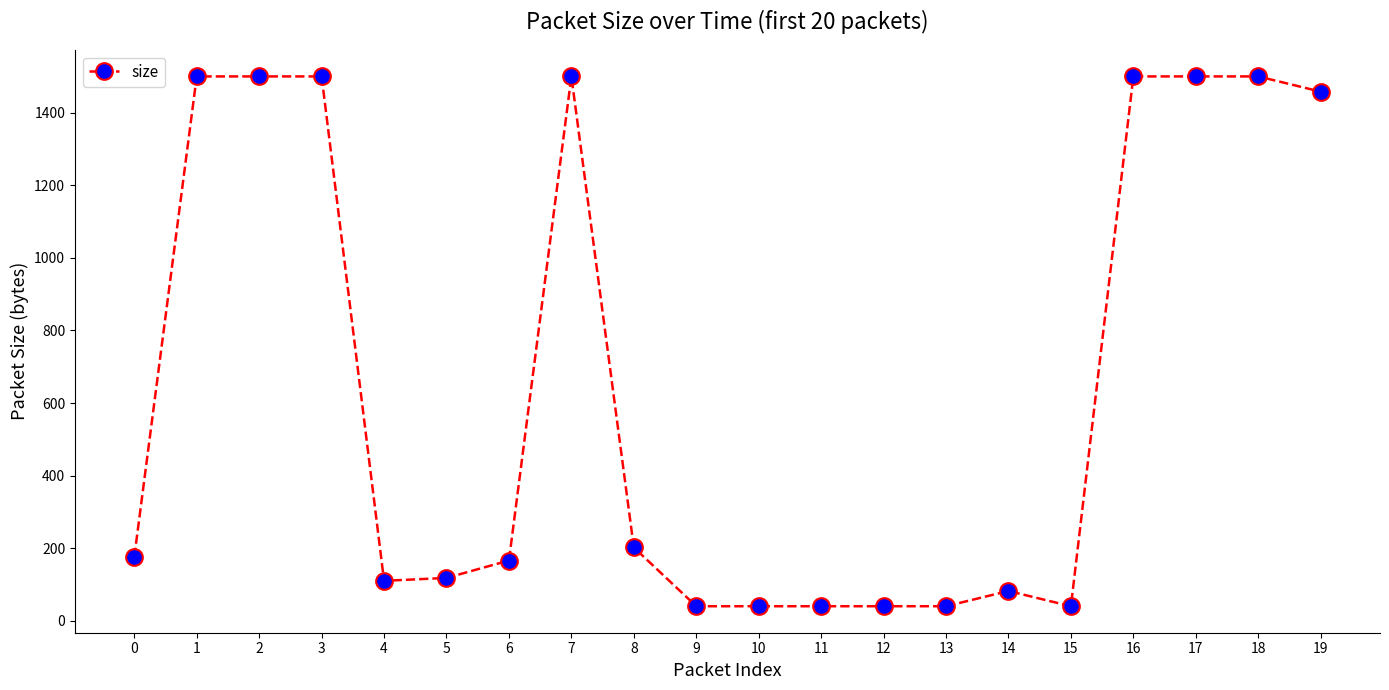

Reading left to right, transcribe all the data shown in this chart.

0=176	1=1500	2=1500	3=1500	4=110	5=118	6=166	7=1500	8=202	9=40	10=40	11=40	12=40	13=40	14=82	15=40	16=1500	17=1500	18=1500	19=1458